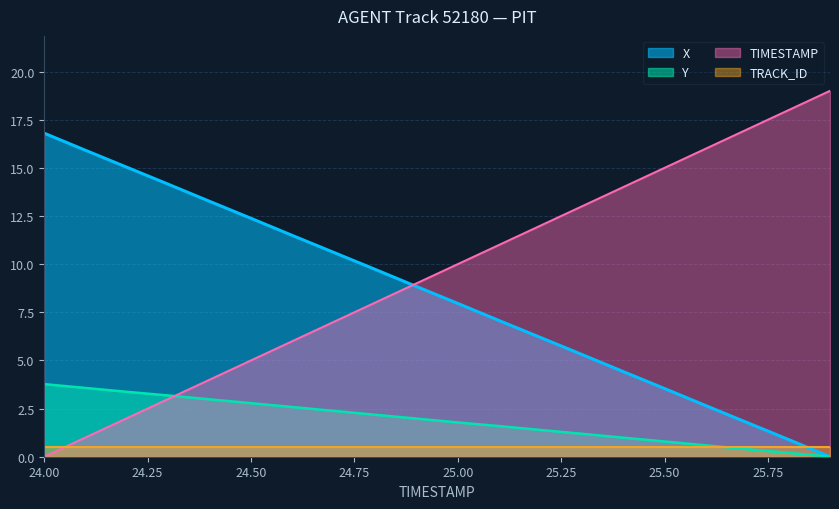

True or false: Y and X cross at least once.

False